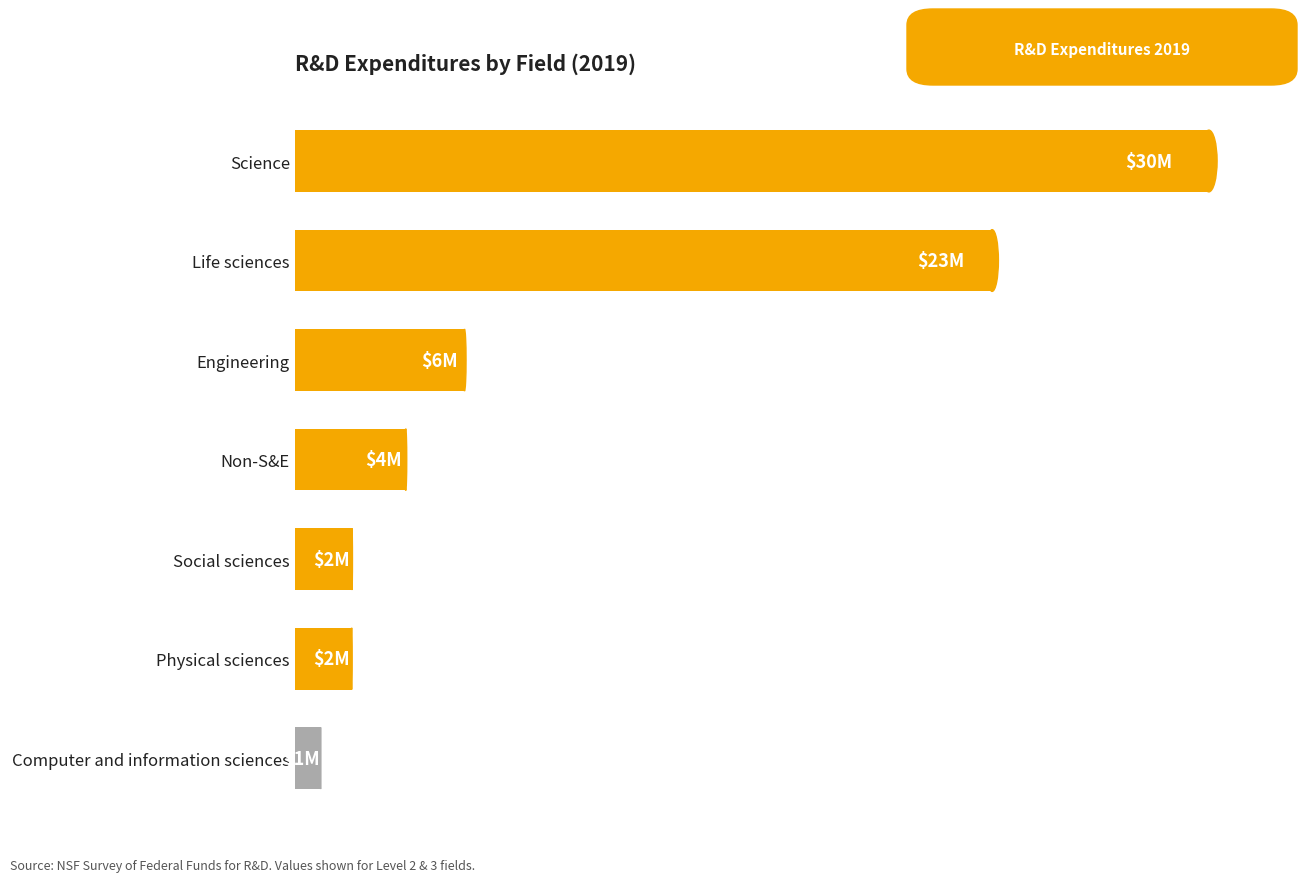

What is the average value?

9485886